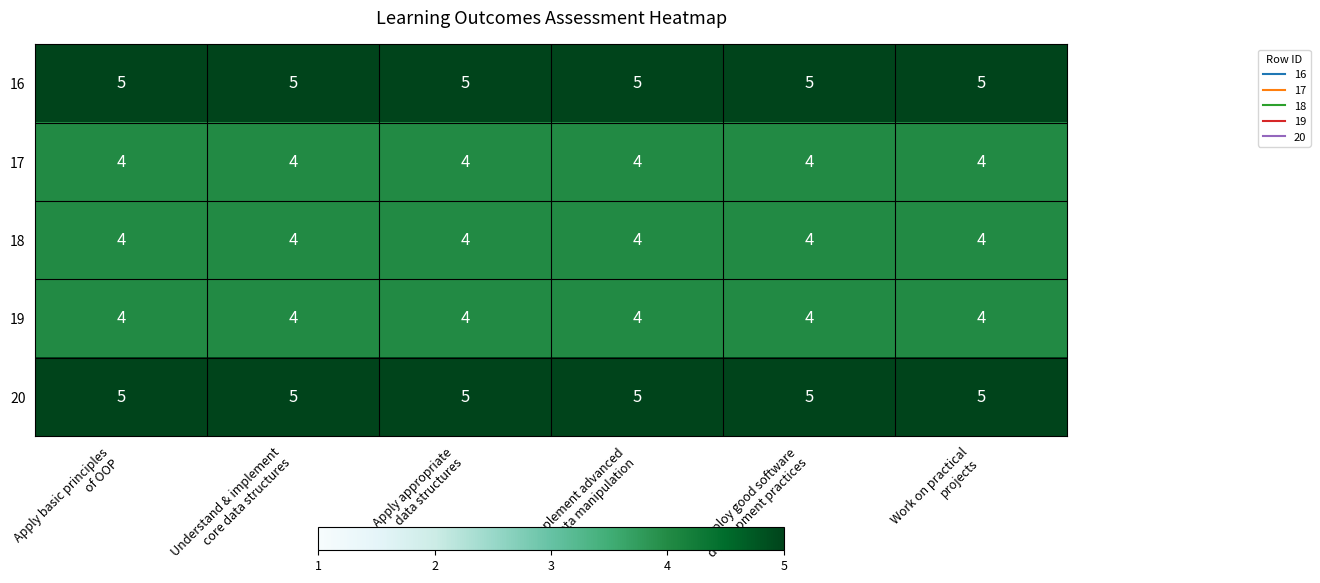

What is the sum of all 16 values?

30